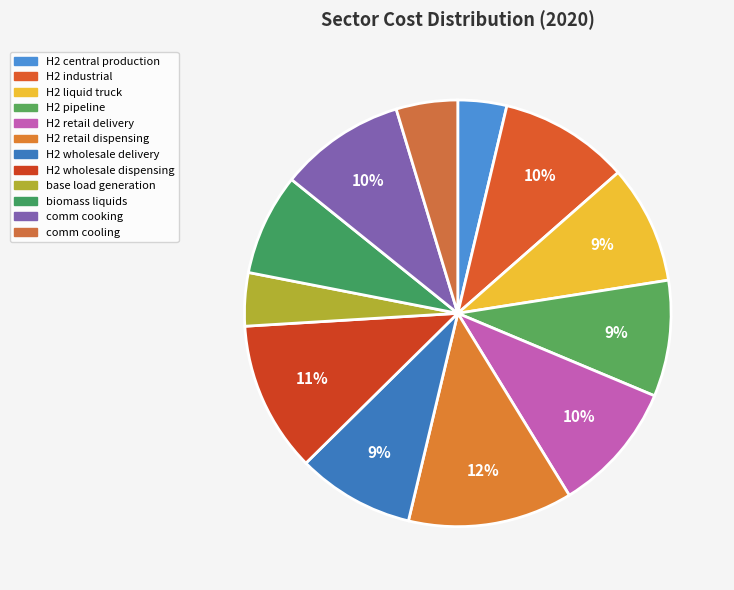

Rank the categories by value from highest to lowest.

H2 retail dispensing, H2 wholesale dispensing, H2 retail delivery, H2 industrial, comm cooking, H2 liquid truck, H2 wholesale delivery, H2 pipeline, biomass liquids, comm cooling, base load generation, H2 central production